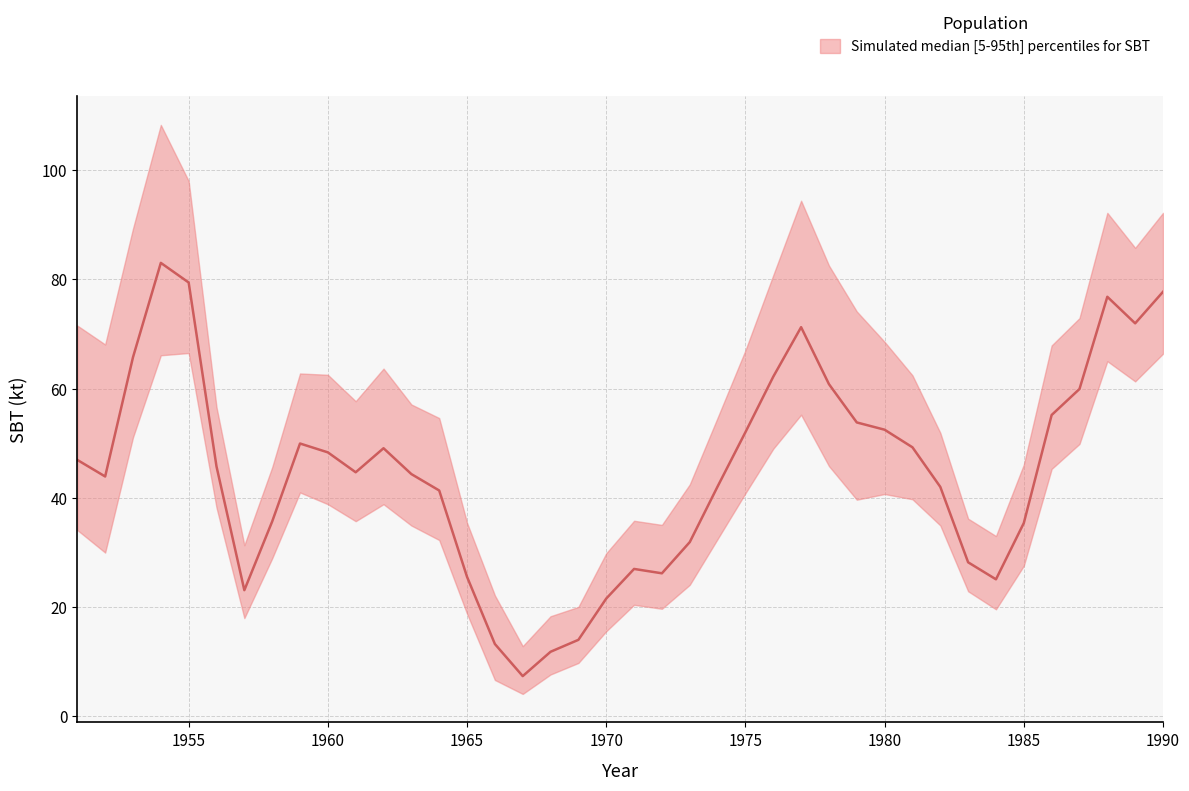

What is the difference between the 50%sbt values at 1987 and 1952?

16.0